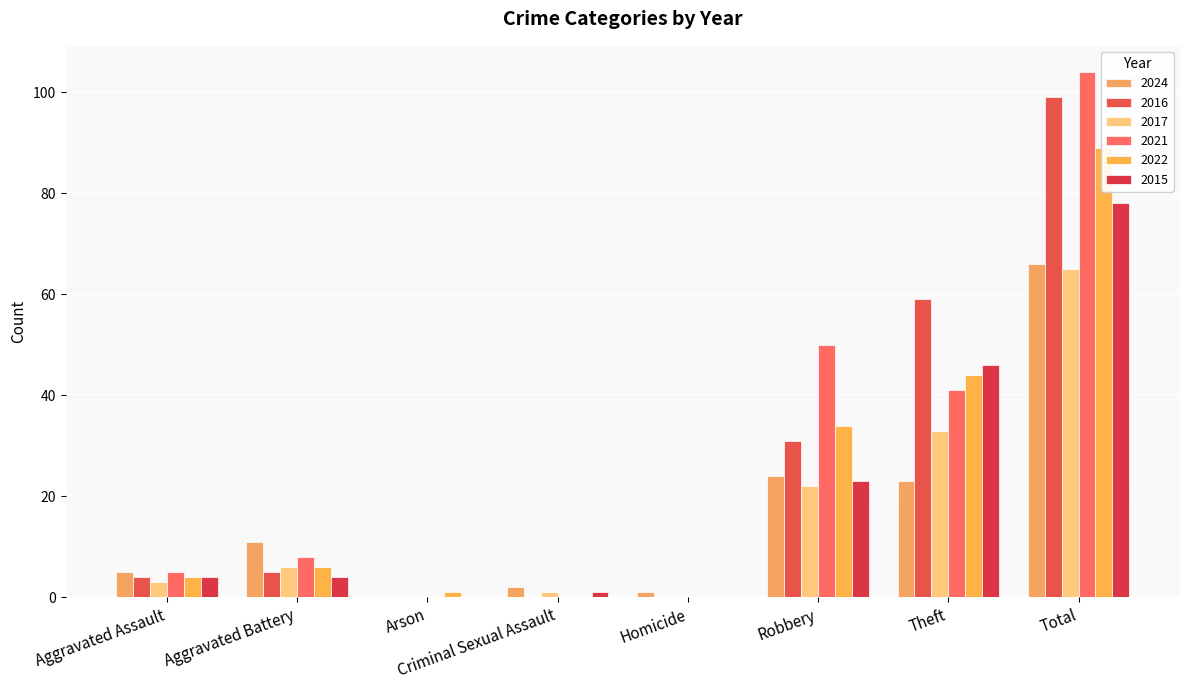

What is the average value of the 2021 series?

26